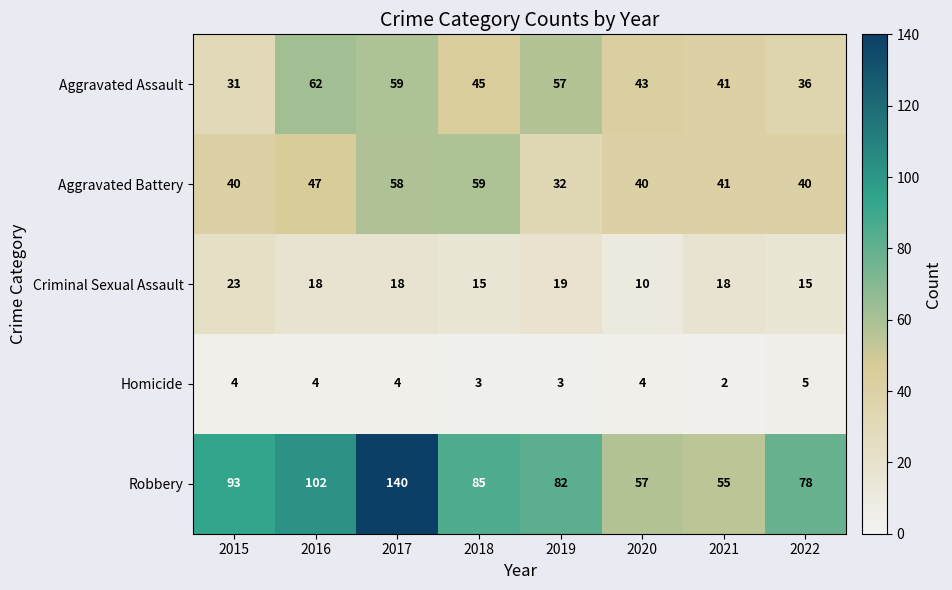

True or false: Aggravated Battery has a value of 40 at 2015.

True